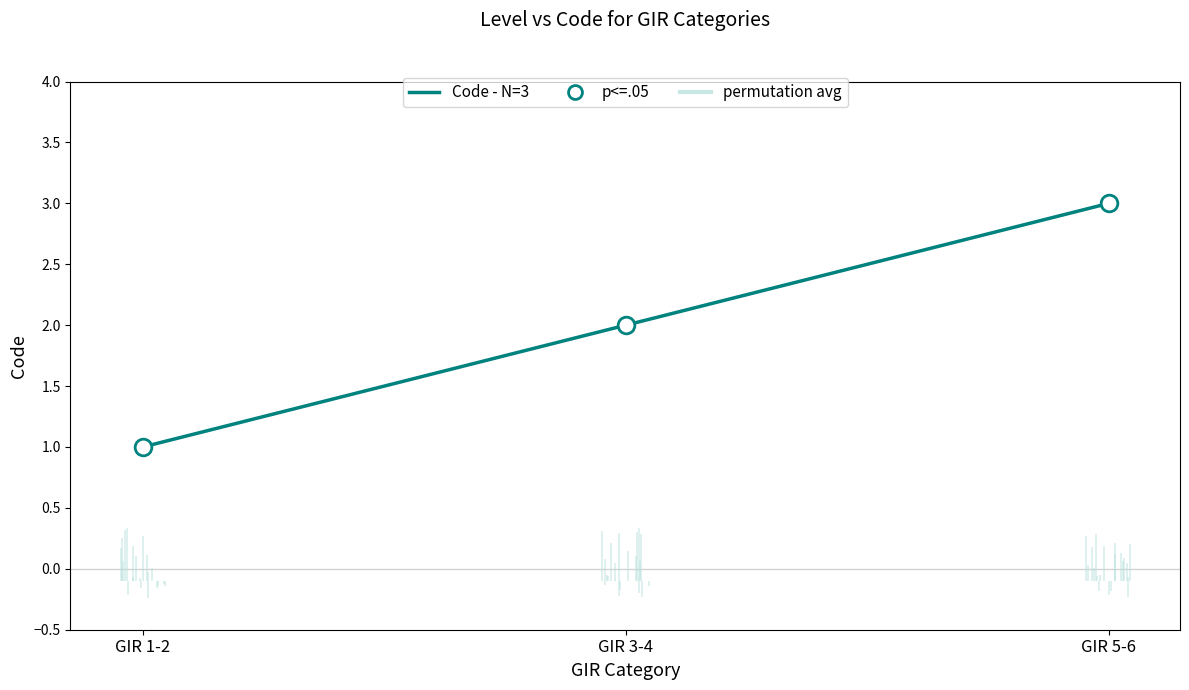

At which label does the data first exceed 2?

GIR 5-6